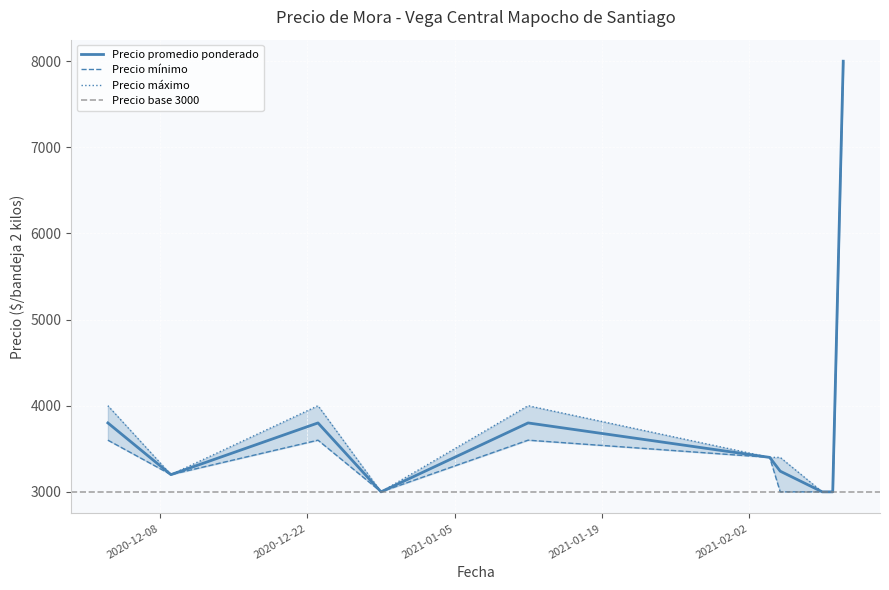

Rank the series by their average value, from highest to lowest.

Precio maximo, Precio promedio ponderado, Precio minimo